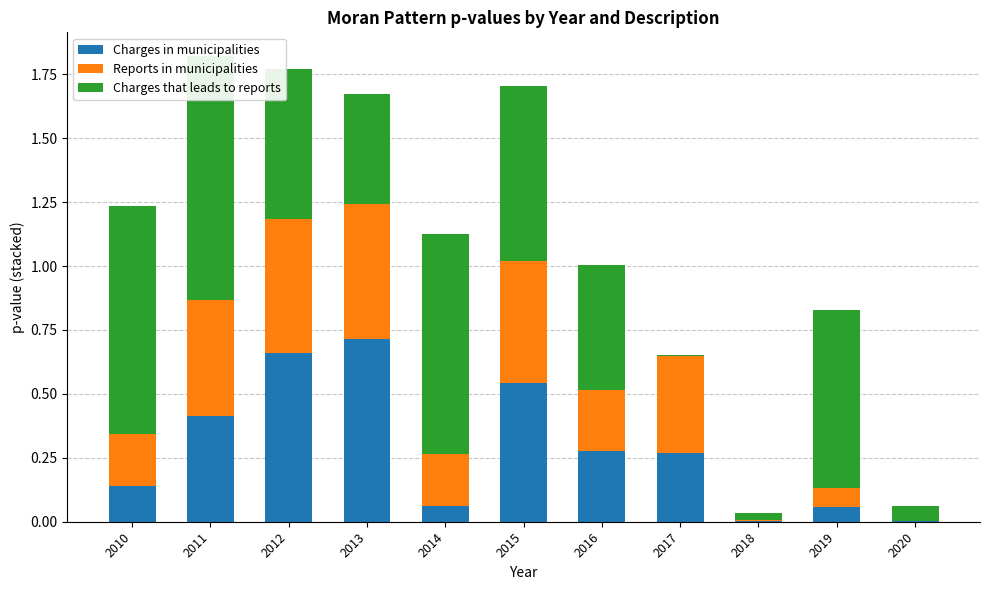

At which label does Charges that leads to reports reach its peak?

2011